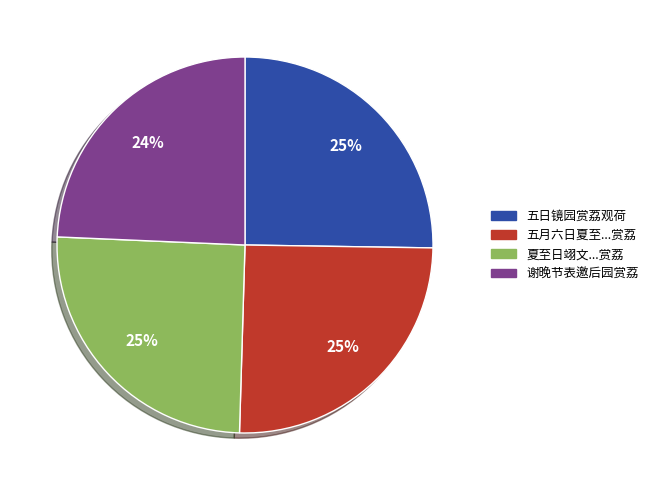

How many segments does this pie chart have?

4